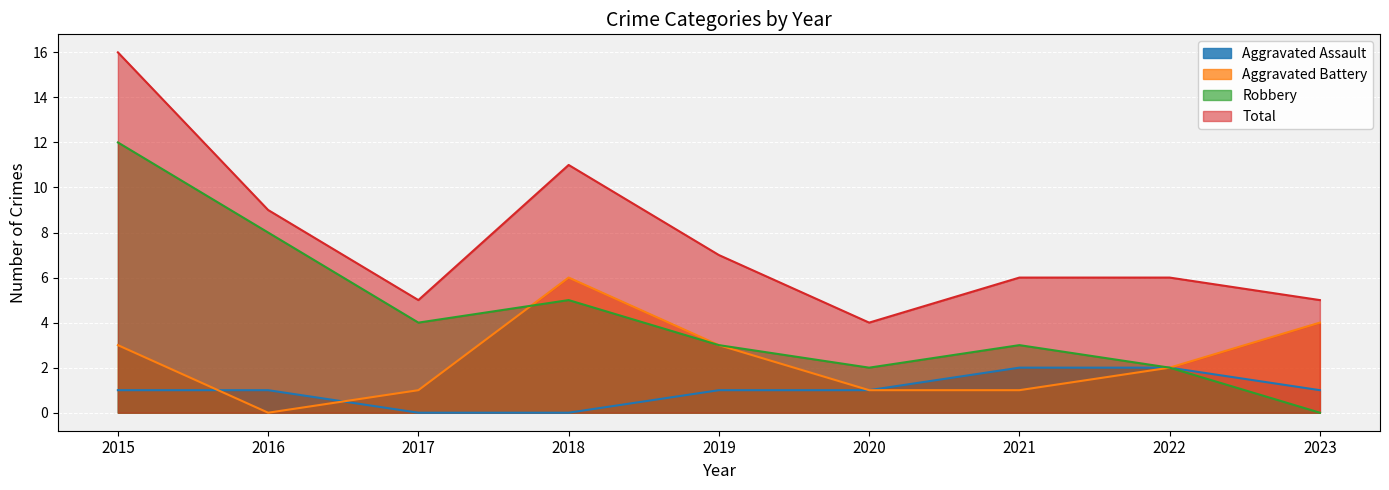

What is the value of the Aggravated Battery point at the 3rd from the left?

1